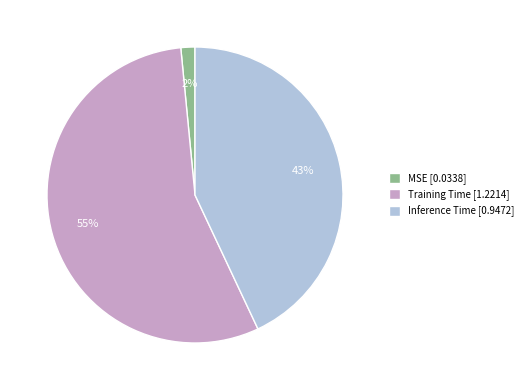

True or false: Inference Time accounts for 43% of the total.

True